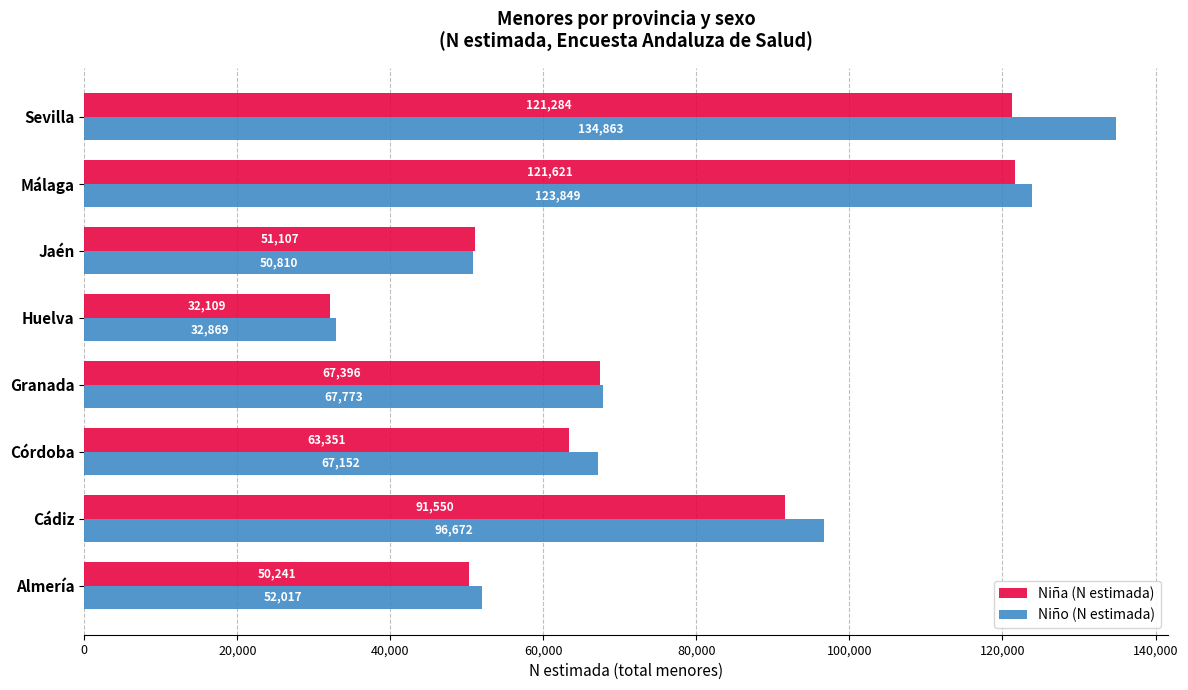

At how many categories does at least one series exceed 119580?

2